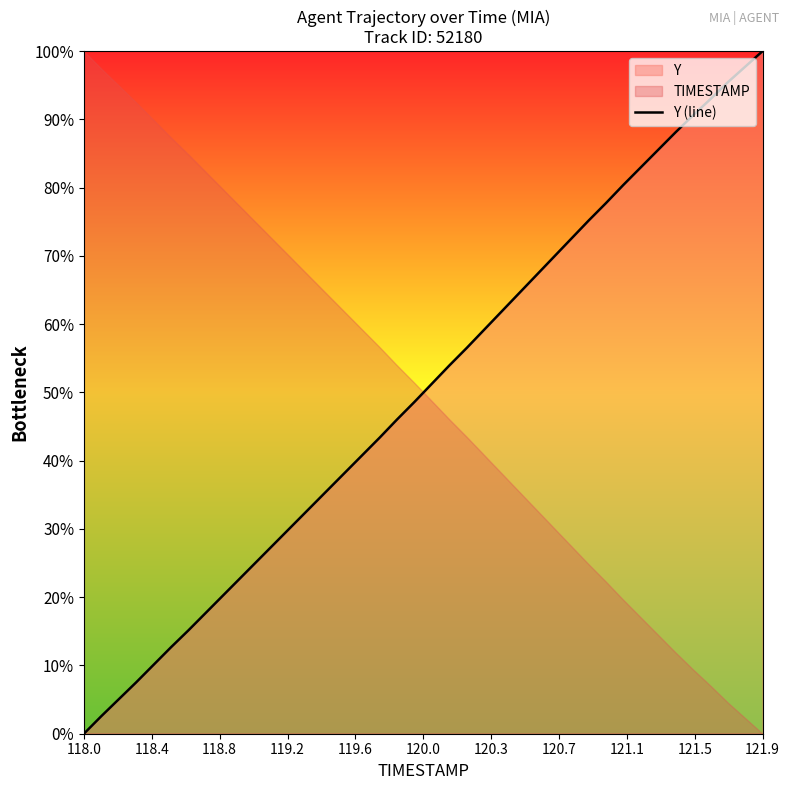

At which label does Y (line) reach its minimum?

118.0